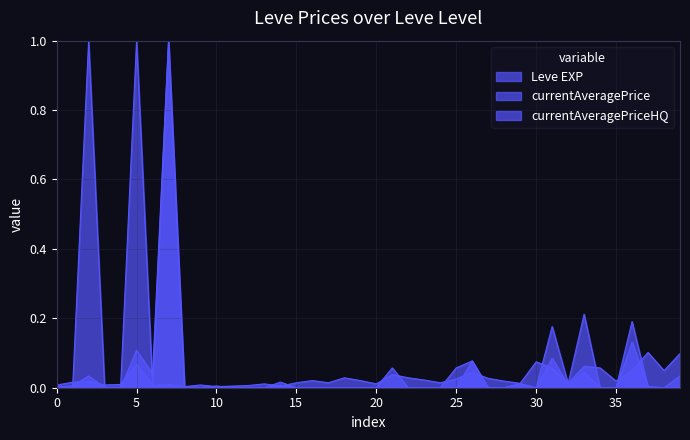

Rank the series by their maximum value, from highest to lowest.

Leve EXP, currentAveragePrice, currentAveragePriceHQ